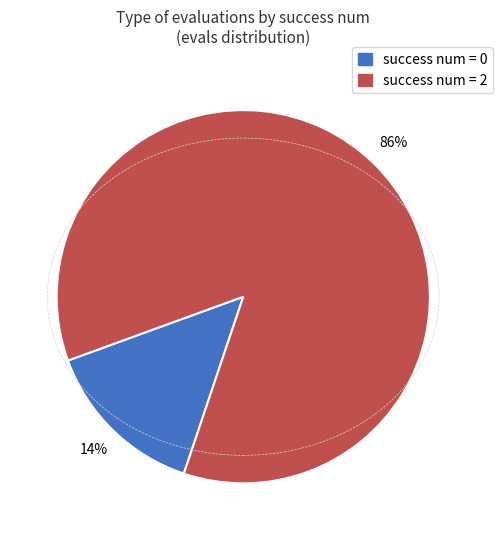

What is the largest slice in the pie chart?

success num = 2